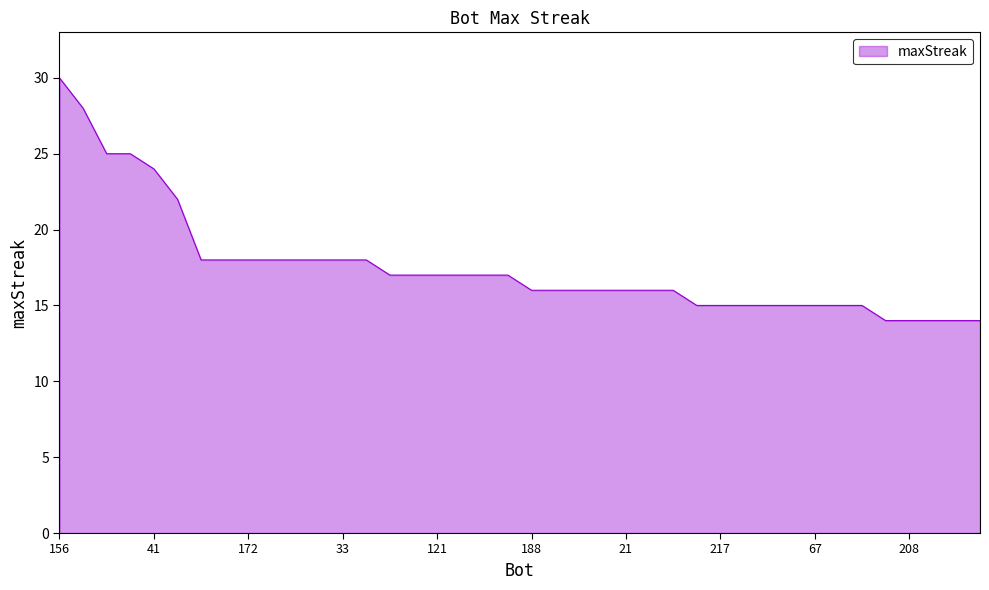

What is the smallest value displayed?

14